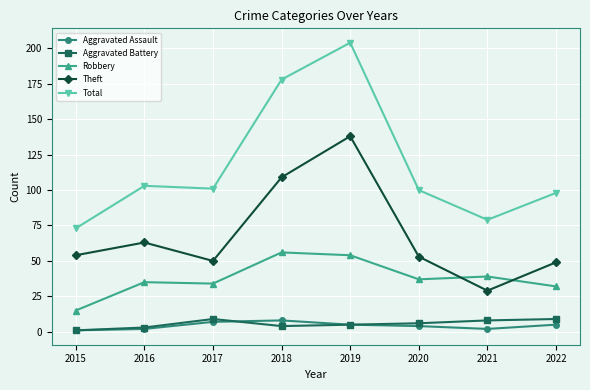

At which label does Total reach its peak?

2019